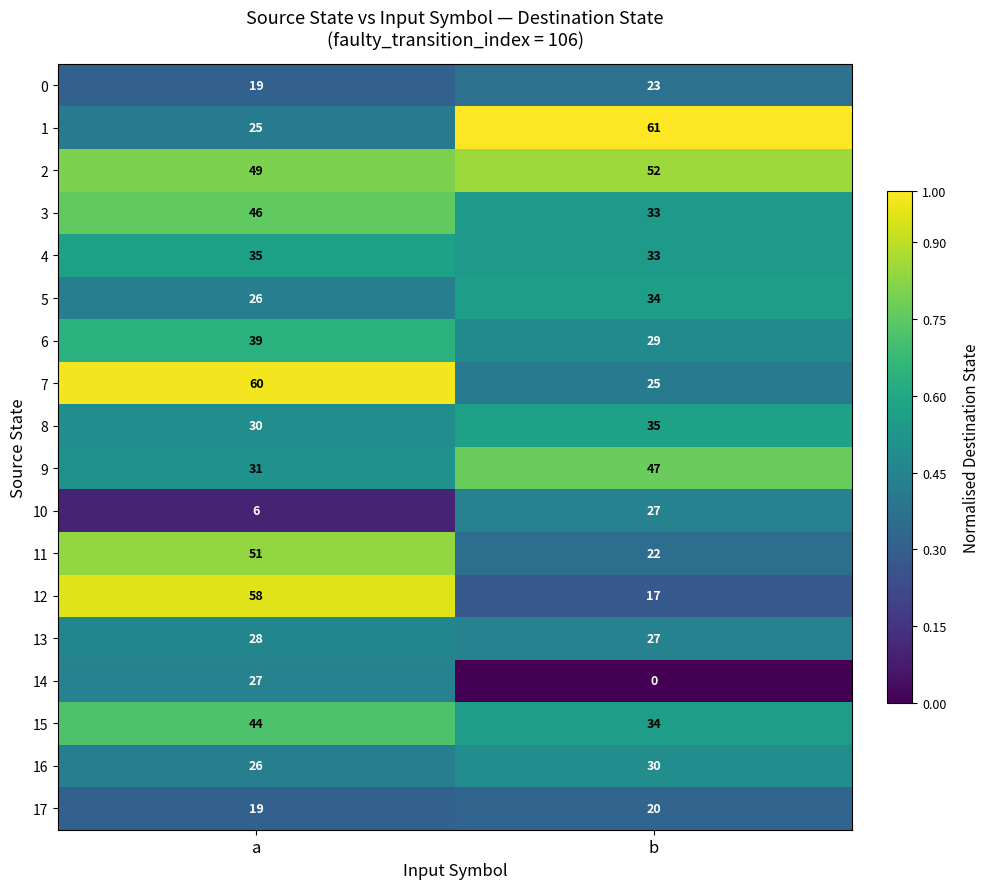

The 8 series shows 30 at a. True or false?

True